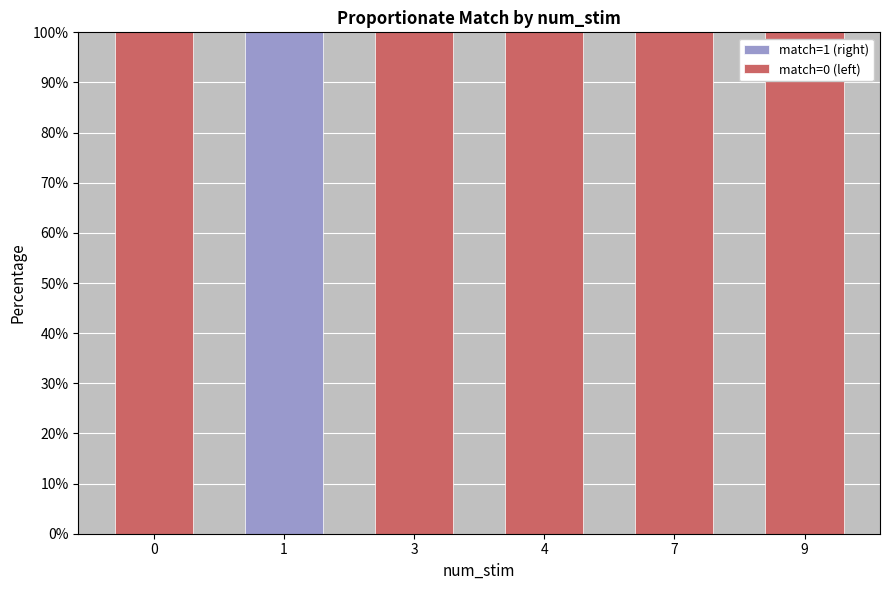

What is the total value across all series at 7?

100